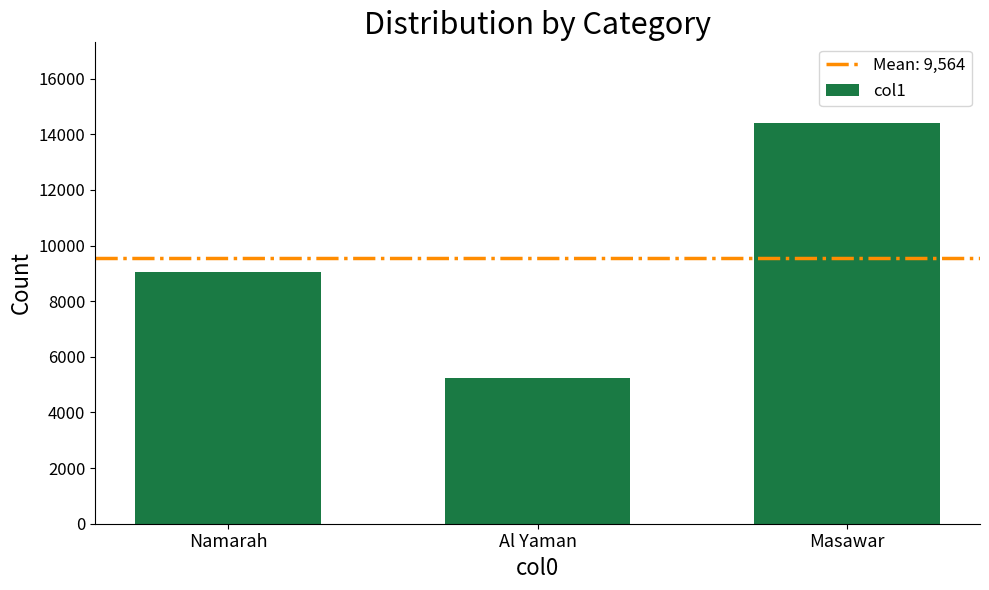

How many bars are there in total?

3